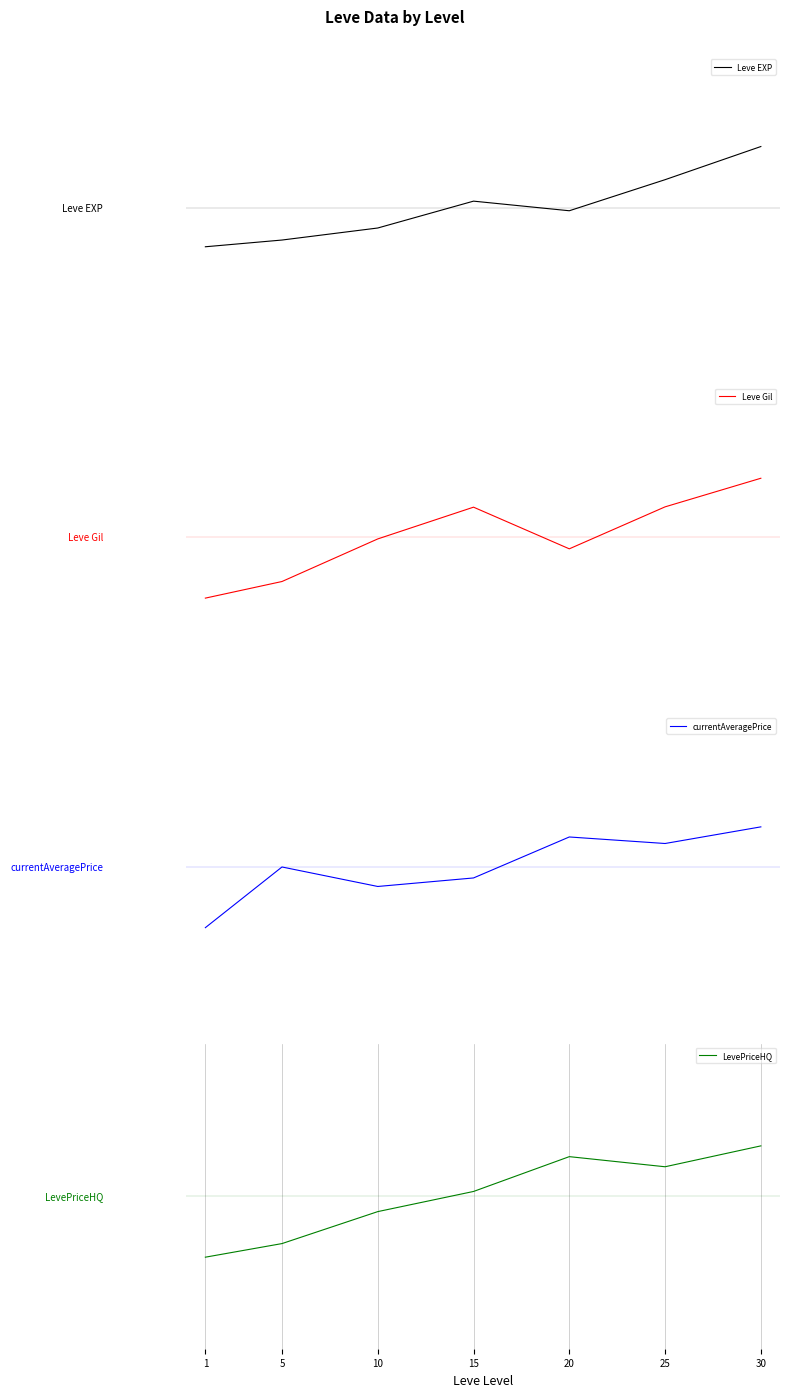

What is the value of the Leve Gil point at the 7th from the left?

0.4